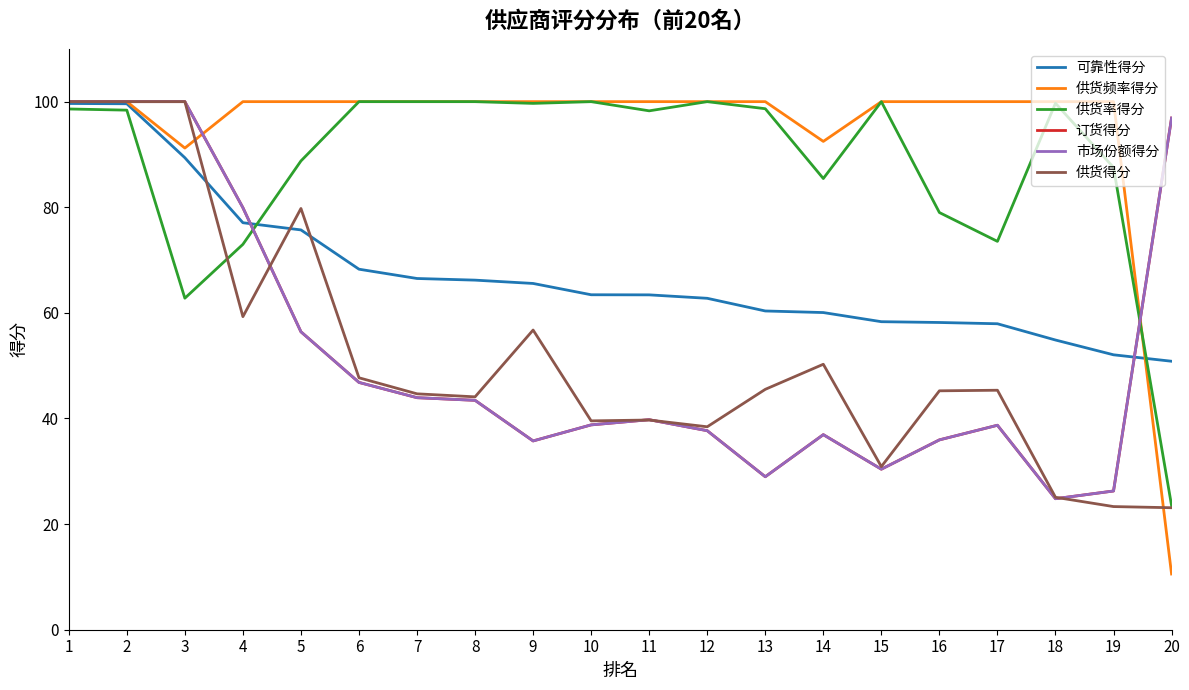

Is this an area chart (filled region under the line)?

No